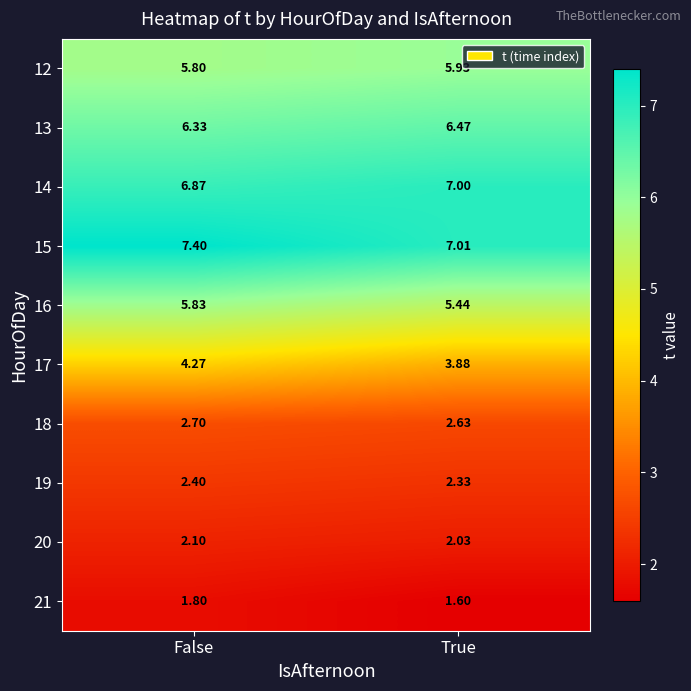

What is the maximum value shown in the chart?

7.4